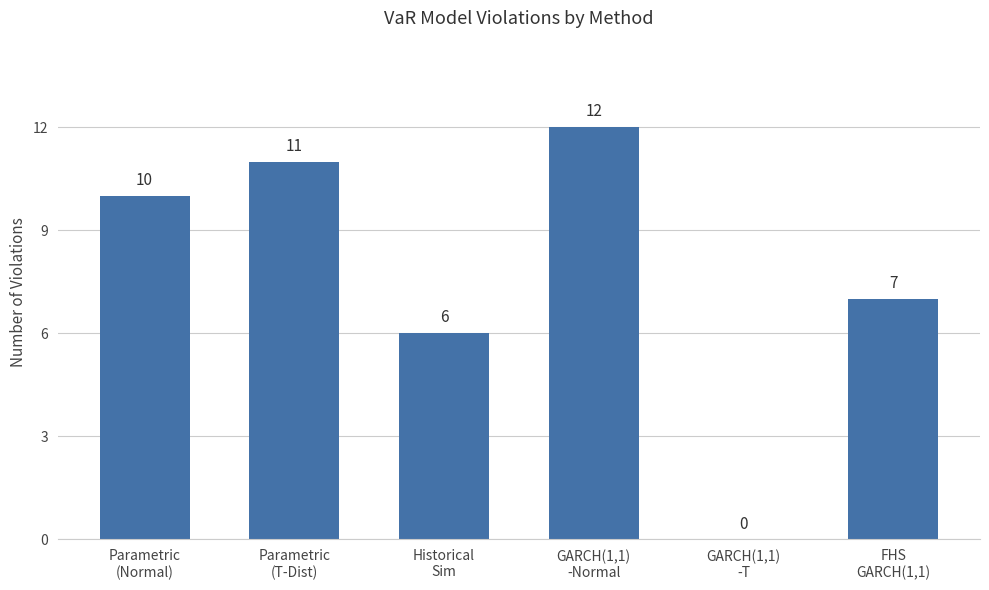

What is the sum of all values?

46